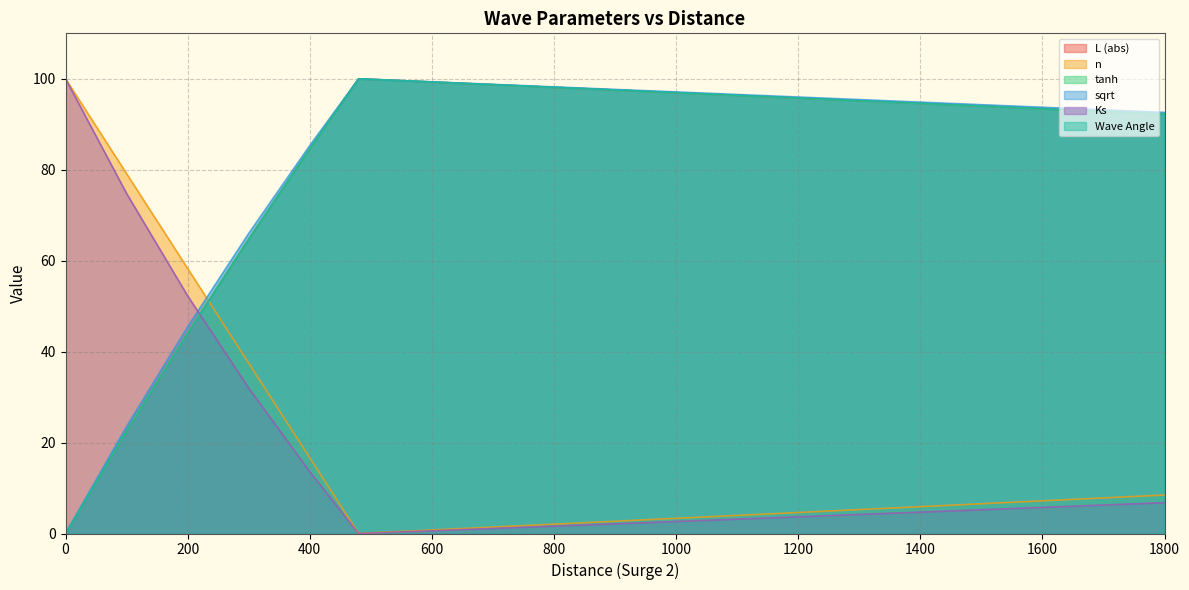

Does the chart display data point markers on the line(s)?

No